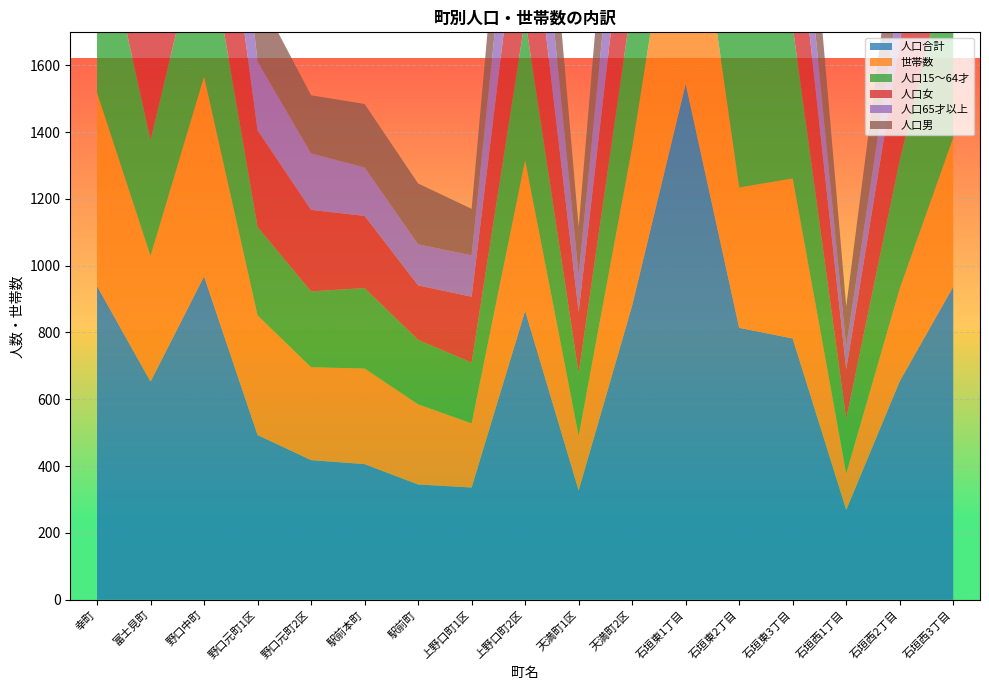

Reading left to right, extract all data points from this chart.

人口合計: 幸町=939	富士見町=653	野口中町=968	野口元町1区=493	野口元町2区=418	駅前本町=406	駅前町=345	上野口町1区=336	上野口町2区=865	天満町1区=327	天満町2区=881	石垣東1丁目=1544	石垣東2丁目=814	石垣東3丁目=782	石垣西1丁目=269	石垣西2丁目=654	石垣西3丁目=937
世帯数: 幸町=579	富士見町=376	野口中町=598	野口元町1区=358	野口元町2区=278	駅前本町=286	駅前町=240	上野口町1区=192	上野口町2区=450	天満町1区=164	天満町2区=473	石垣東1丁目=812	石垣東2丁目=420	石垣東3丁目=479	石垣西1丁目=109	石垣西2丁目=277	石垣西3丁目=446
人口15～64才: 幸町=582	富士見町=347	野口中町=481	野口元町1区=265	野口元町2区=227	駅前本町=241	駅前町=193	上野口町1区=182	上野口町2区=424	天満町1区=187	天満町2区=439	石垣東1丁目=996	石垣東2丁目=520	石垣東3丁目=456	石垣西1丁目=163	石垣西2丁目=385	石垣西3丁目=591
人口女: 幸町=509	富士見町=362	野口中町=553	野口元町1区=289	野口元町2区=244	駅前本町=216	駅前町=163	上野口町1区=197	上野口町2区=485	天満町1区=183	天満町2区=462	石垣東1丁目=819	石垣東2丁目=433	石垣東3丁目=438	石垣西1丁目=149	石垣西2丁目=354	石垣西3丁目=518
人口65才以上: 幸町=291	富士見町=253	野口中町=416	野口元町1区=206	野口元町2区=169	駅前本町=145	駅前町=123	上野口町1区=124	上野口町2区=350	天満町1区=111	天満町2区=337	石垣東1丁目=382	石垣東2丁目=190	石垣東3丁目=232	石垣西1丁目=68	石垣西2丁目=150	石垣西3丁目=211
人口男: 幸町=430	富士見町=291	野口中町=415	野口元町1区=204	野口元町2区=174	駅前本町=190	駅前町=182	上野口町1区=139	上野口町2区=380	天満町1区=144	天満町2区=419	石垣東1丁目=725	石垣東2丁目=381	石垣東3丁目=344	石垣西1丁目=120	石垣西2丁目=300	石垣西3丁目=419